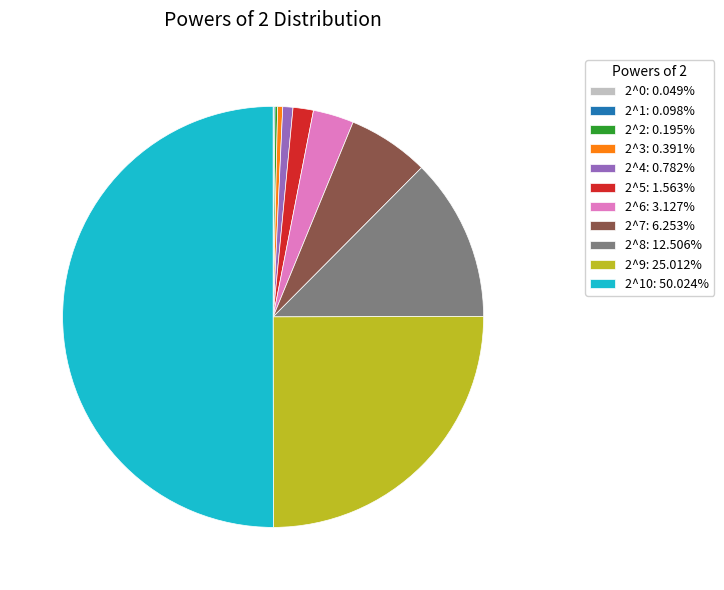

Is the sum of 2^6: 3.127% and 2^10: 50.024% greater than half?

Yes